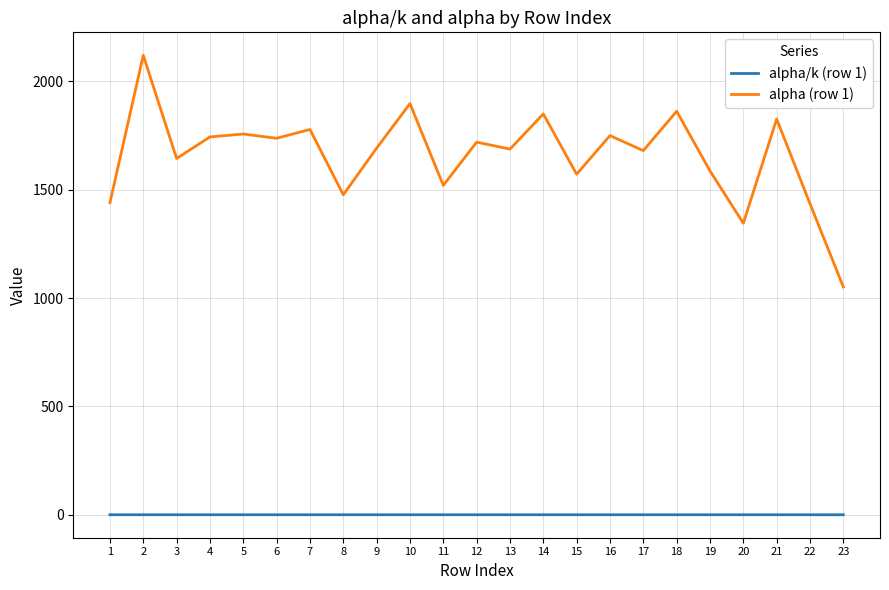

Rank the series by their average value, from lowest to highest.

alpha/k (row 1), alpha (row 1)